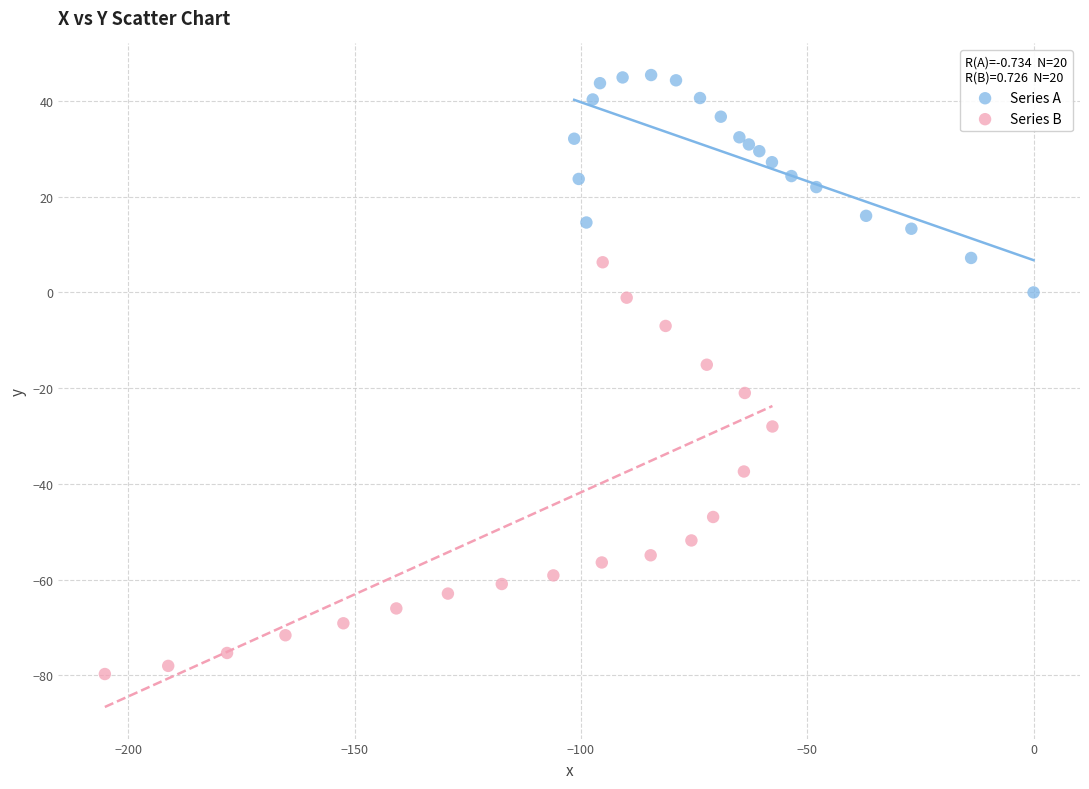

Which series has the widest spread of Y values?

Series B